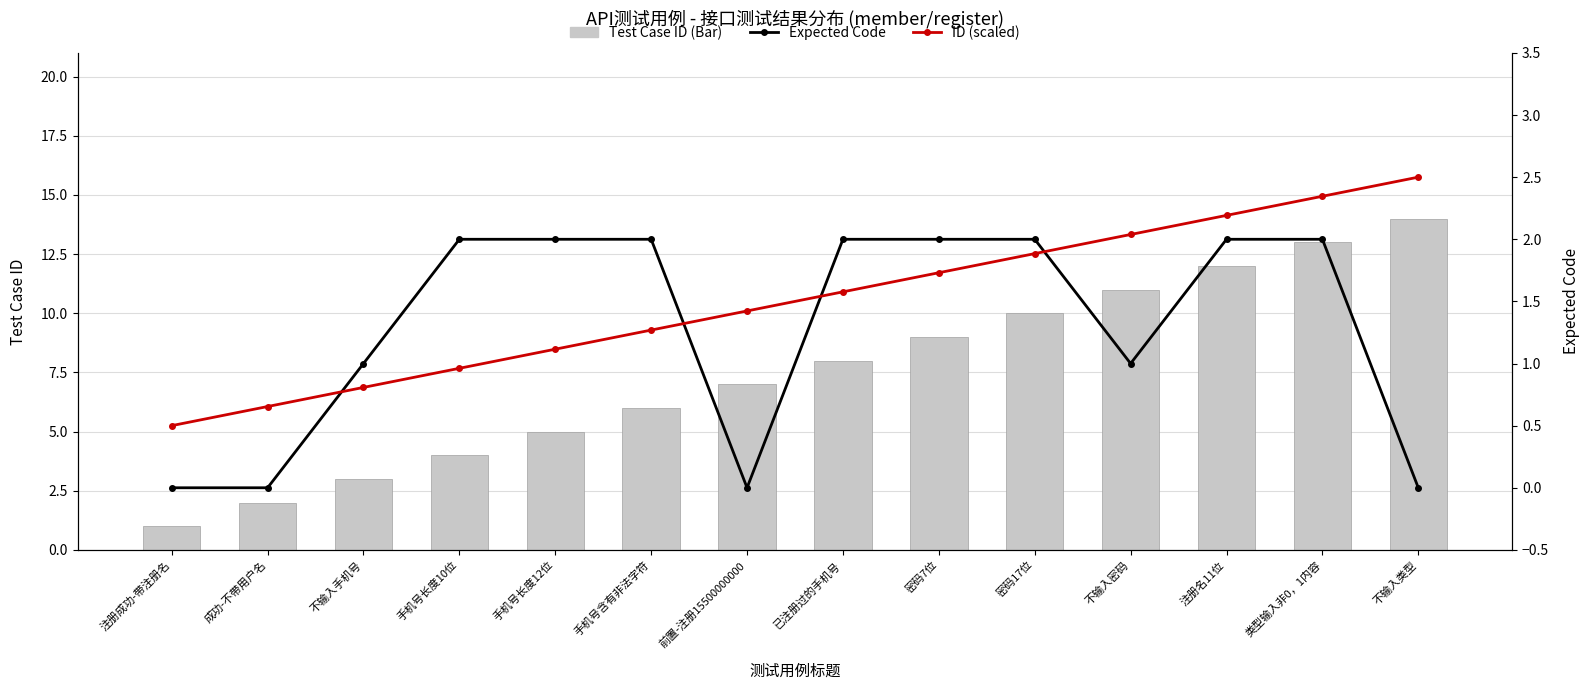

Which series has the largest range (max minus min)?

Test Case ID (Bar)